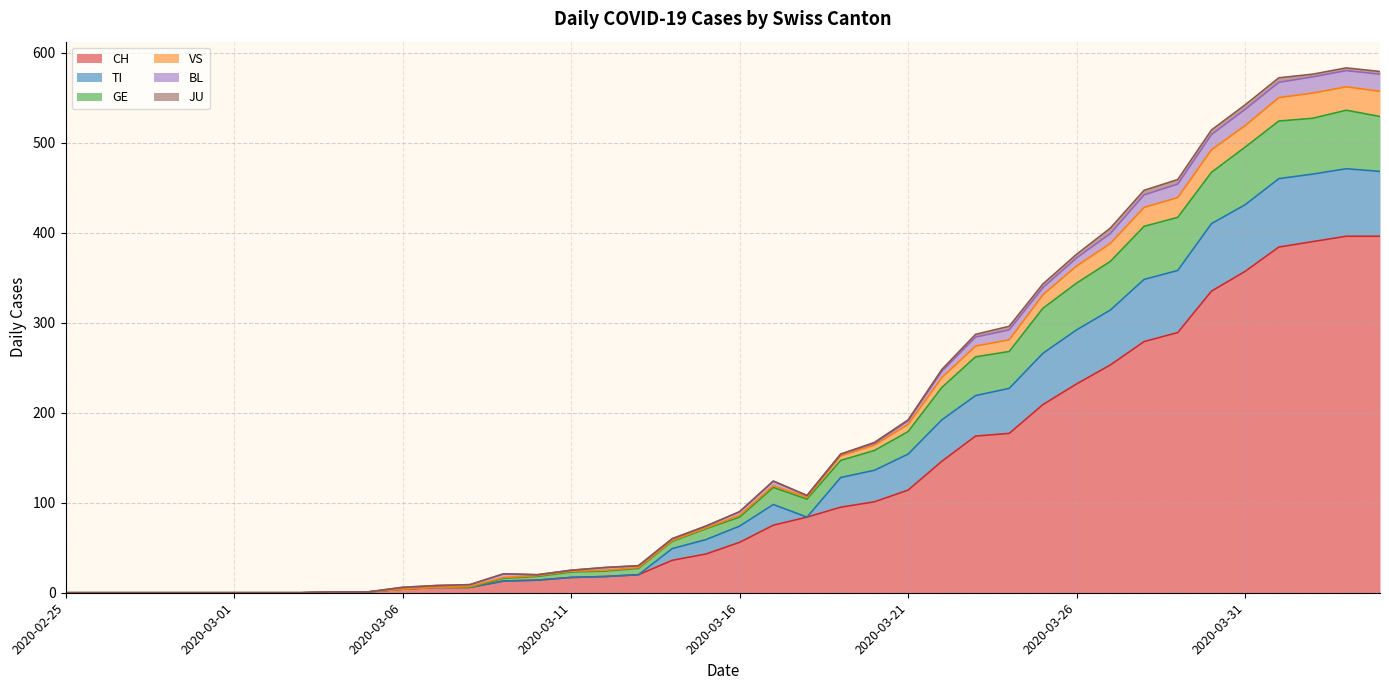

True or false: CH has a value of 417 at 2020-03-29.

False